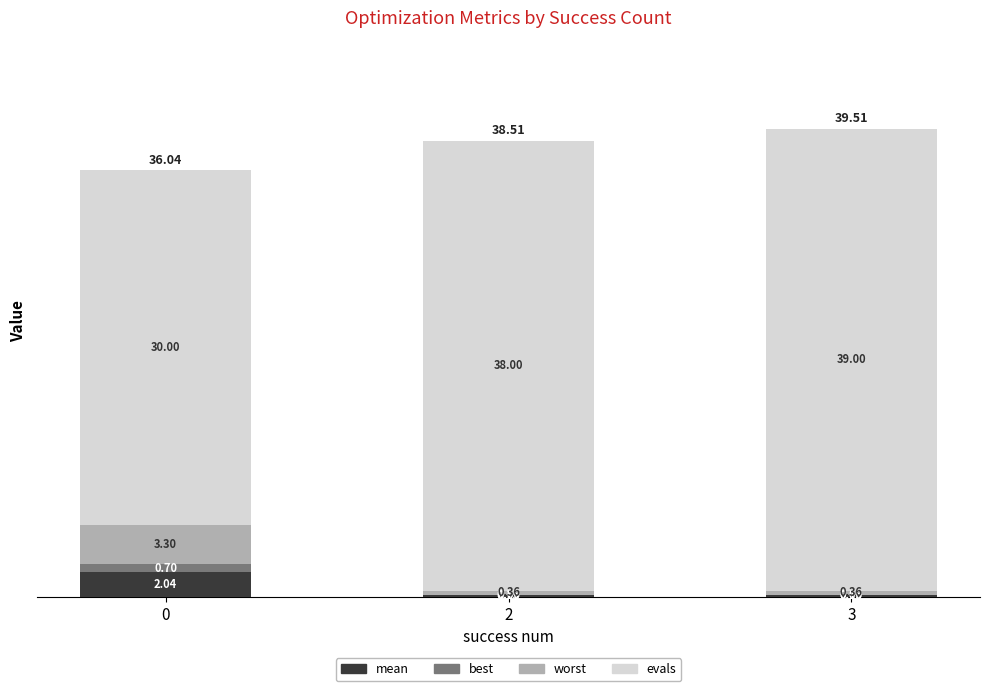

At which category is the sum across all series the highest?

3